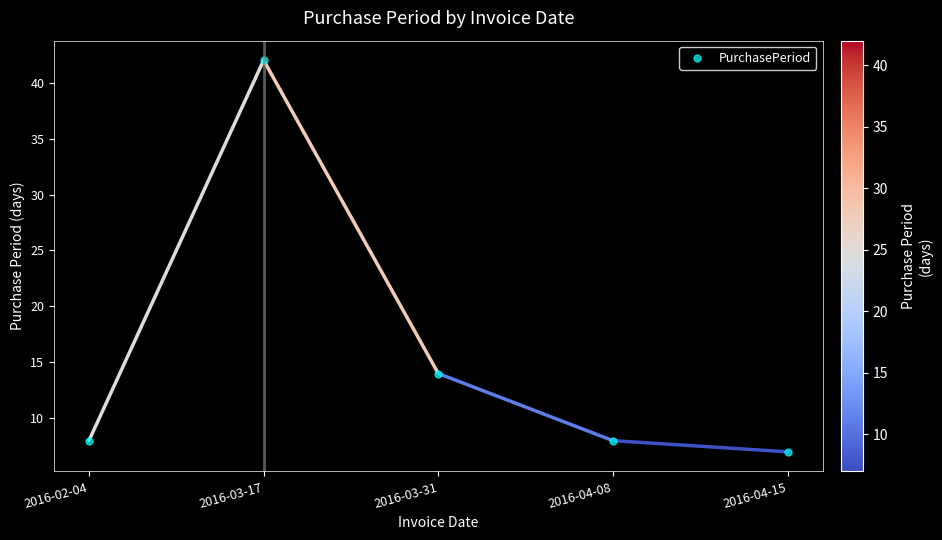

What is the value of the 3rd point from the left?

14